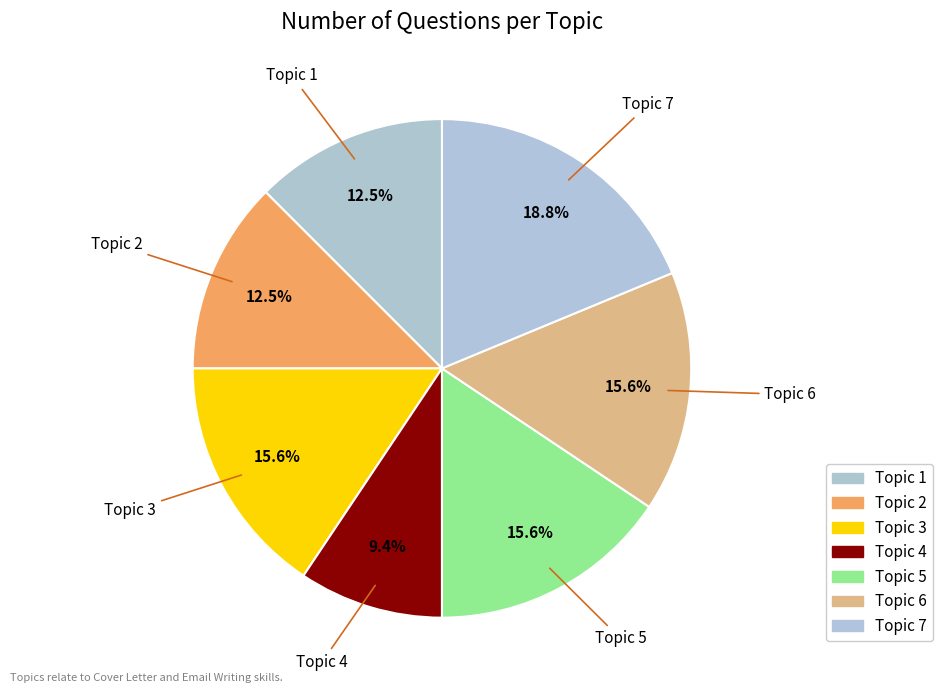

What is the ratio of the value at Topic 1 to the value at Topic 3?

0.8